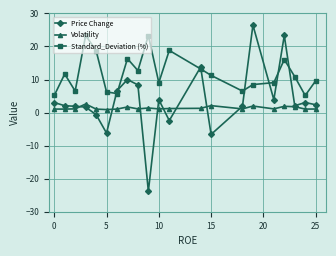

What is the lowest value of the Standard_Deviation (%) series?

5.2